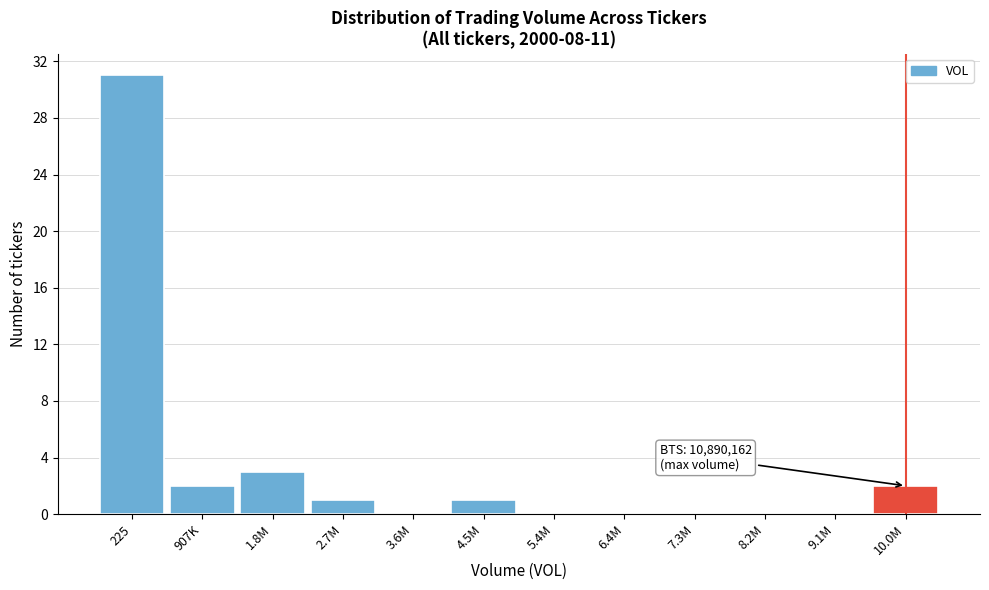

Reading right to left, list all the values displayed in this chart.

10.0M=2	9.1M=0	8.2M=0	7.3M=0	6.4M=0	5.4M=0	4.5M=1	3.6M=0	2.7M=1	1.8M=3	907K=2	225=31